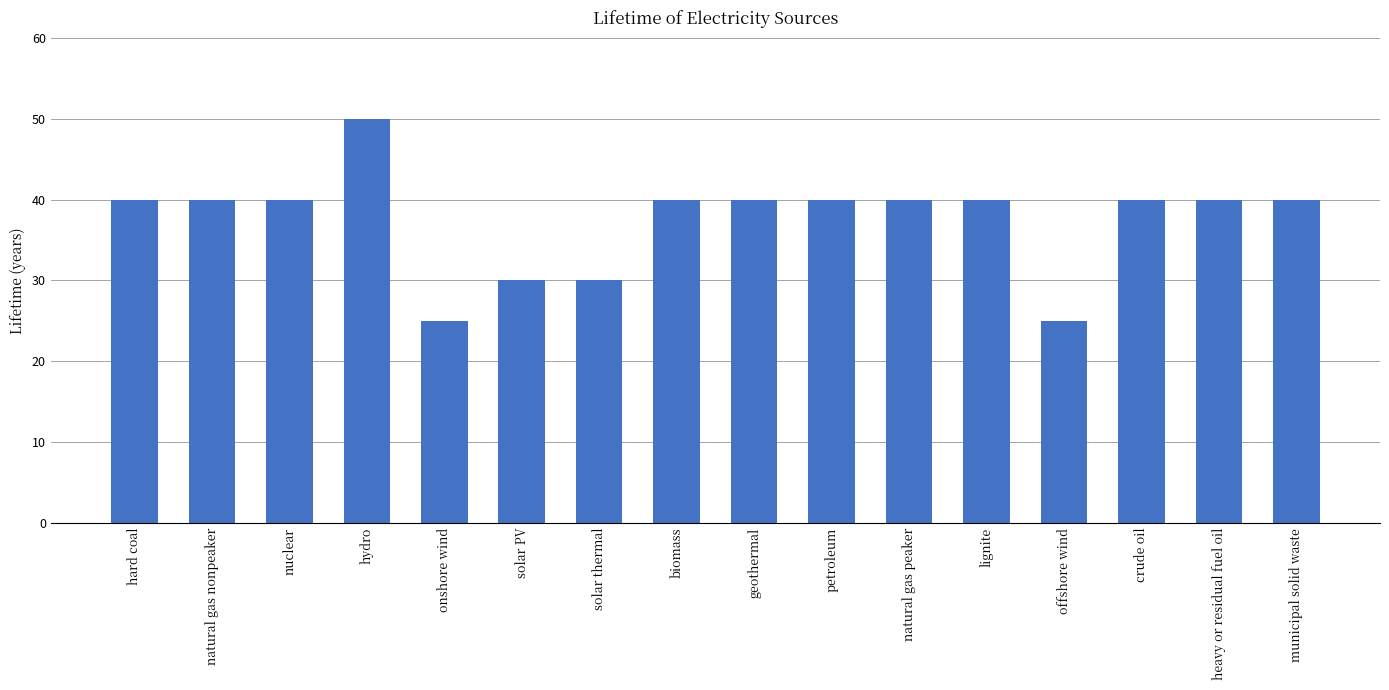

What is the label of the 6th bar from the left?

solar PV